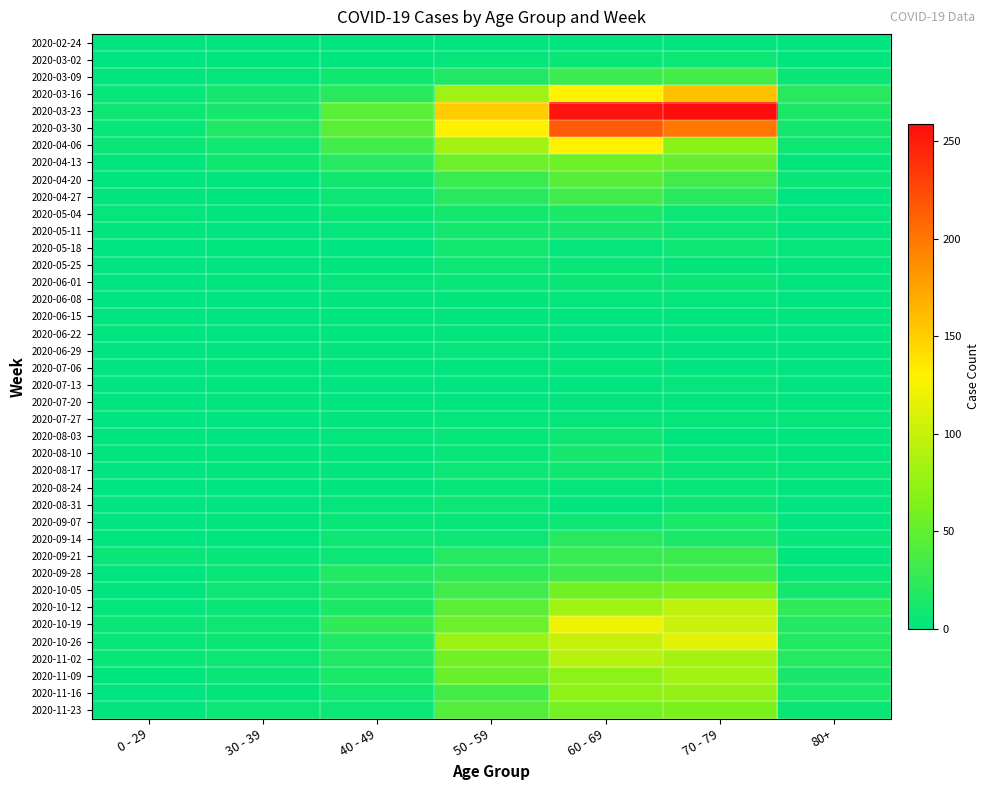

Reading left to right, what are all the values shown in this chart?

2020-02-24: 0 - 29=0	30 - 39=0	40 - 49=1	50 - 59=1	60 - 69=1	70 - 79=1	80+=0
2020-03-02: 0 - 29=0	30 - 39=1	40 - 49=1	50 - 59=3	60 - 69=5	70 - 79=7	80+=1
2020-03-09: 0 - 29=2	30 - 39=3	40 - 49=9	50 - 59=17	60 - 69=31	70 - 79=35	80+=6
2020-03-16: 0 - 29=4	30 - 39=12	40 - 49=21	50 - 59=81	60 - 69=130	70 - 79=158	80+=21
2020-03-23: 0 - 29=8	30 - 39=12	40 - 49=46	50 - 59=151	60 - 69=255	70 - 79=259	80+=15
2020-03-30: 0 - 29=4	30 - 39=17	40 - 49=47	50 - 59=131	60 - 69=216	70 - 79=199	80+=11
2020-04-06: 0 - 29=6	30 - 39=10	40 - 49=34	50 - 59=83	60 - 69=129	70 - 79=71	80+=8
2020-04-13: 0 - 29=2	30 - 39=9	40 - 49=20	50 - 59=55	60 - 69=56	70 - 79=52	80+=2
2020-04-20: 0 - 29=1	30 - 39=2	40 - 49=9	50 - 59=30	60 - 69=45	70 - 79=33	80+=5
2020-04-27: 0 - 29=2	30 - 39=2	40 - 49=7	50 - 59=21	60 - 69=33	70 - 79=21	80+=0
2020-05-04: 0 - 29=3	30 - 39=2	40 - 49=6	50 - 59=11	60 - 69=14	70 - 79=7	80+=3
2020-05-11: 0 - 29=1	30 - 39=0	40 - 49=3	50 - 59=11	60 - 69=12	70 - 79=7	80+=0
2020-05-18: 0 - 29=0	30 - 39=1	40 - 49=0	50 - 59=10	60 - 69=3	70 - 79=7	80+=3
2020-05-25: 0 - 29=0	30 - 39=0	40 - 49=1	50 - 59=7	60 - 69=5	70 - 79=2	80+=1
2020-06-01: 0 - 29=0	30 - 39=2	40 - 49=3	50 - 59=5	60 - 69=6	70 - 79=6	80+=2
2020-06-08: 0 - 29=0	30 - 39=0	40 - 49=2	50 - 59=2	60 - 69=3	70 - 79=3	80+=0
2020-06-15: 0 - 29=0	30 - 39=0	40 - 49=1	50 - 59=2	60 - 69=1	70 - 79=1	80+=1
2020-06-22: 0 - 29=1	30 - 39=0	40 - 49=1	50 - 59=2	60 - 69=0	70 - 79=1	80+=0
2020-06-29: 0 - 29=0	30 - 39=0	40 - 49=2	50 - 59=3	60 - 69=0	70 - 79=0	80+=0
2020-07-06: 0 - 29=0	30 - 39=1	40 - 49=1	50 - 59=1	60 - 69=3	70 - 79=0	80+=0
2020-07-13: 0 - 29=0	30 - 39=0	40 - 49=0	50 - 59=0	60 - 69=0	70 - 79=3	80+=0
2020-07-20: 0 - 29=1	30 - 39=2	40 - 49=1	50 - 59=1	60 - 69=2	70 - 79=1	80+=1
2020-07-27: 0 - 29=0	30 - 39=0	40 - 49=2	50 - 59=3	60 - 69=3	70 - 79=3	80+=3
2020-08-03: 0 - 29=1	30 - 39=0	40 - 49=3	50 - 59=4	60 - 69=8	70 - 79=1	80+=1
2020-08-10: 0 - 29=1	30 - 39=2	40 - 49=2	50 - 59=4	60 - 69=12	70 - 79=4	80+=1
2020-08-17: 0 - 29=0	30 - 39=2	40 - 49=2	50 - 59=7	60 - 69=9	70 - 79=5	80+=3
2020-08-24: 0 - 29=0	30 - 39=0	40 - 49=2	50 - 59=4	60 - 69=3	70 - 79=4	80+=2
2020-08-31: 0 - 29=0	30 - 39=0	40 - 49=3	50 - 59=7	60 - 69=1	70 - 79=6	80+=0
2020-09-07: 0 - 29=0	30 - 39=1	40 - 49=5	50 - 59=4	60 - 69=7	70 - 79=14	80+=0
2020-09-14: 0 - 29=1	30 - 39=1	40 - 49=7	50 - 59=7	60 - 69=20	70 - 79=14	80+=4
2020-09-21: 0 - 29=5	30 - 39=4	40 - 49=7	50 - 59=19	60 - 69=29	70 - 79=30	80+=1
2020-09-28: 0 - 29=0	30 - 39=5	40 - 49=18	50 - 59=24	60 - 69=32	70 - 79=35	80+=5
2020-10-05: 0 - 29=1	30 - 39=7	40 - 49=15	50 - 59=33	60 - 69=58	70 - 79=62	80+=11
2020-10-12: 0 - 29=3	30 - 39=5	40 - 49=15	50 - 59=47	60 - 69=82	70 - 79=97	80+=25
2020-10-19: 0 - 29=5	30 - 39=8	40 - 49=25	50 - 59=55	60 - 69=121	70 - 79=102	80+=18
2020-10-26: 0 - 29=5	30 - 39=6	40 - 49=16	50 - 59=79	60 - 69=100	70 - 79=115	80+=18
2020-11-02: 0 - 29=5	30 - 39=7	40 - 49=16	50 - 59=58	60 - 69=93	70 - 79=84	80+=19
2020-11-09: 0 - 29=1	30 - 39=5	40 - 49=14	50 - 59=54	60 - 69=72	70 - 79=83	80+=13
2020-11-16: 0 - 29=0	30 - 39=2	40 - 49=10	50 - 59=35	60 - 69=73	70 - 79=75	80+=14
2020-11-23: 0 - 29=2	30 - 39=7	40 - 49=7	50 - 59=43	60 - 69=59	70 - 79=63	80+=6